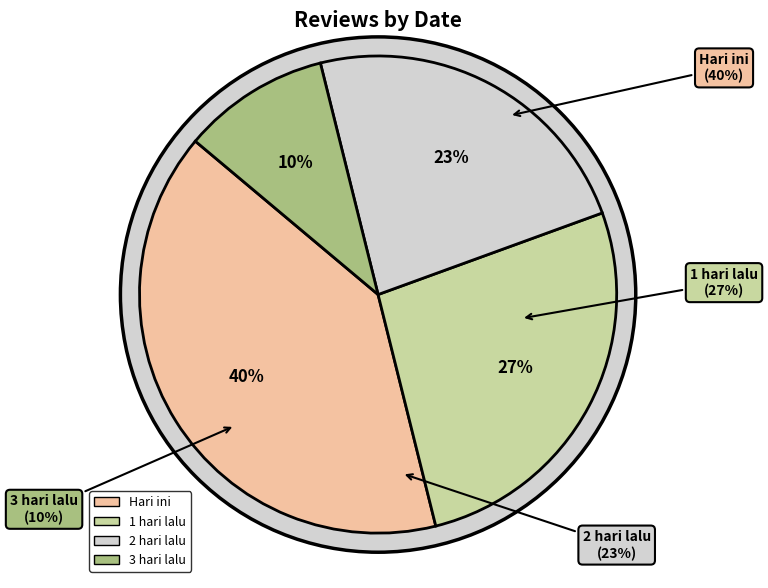

How many slices are in this pie chart?

4